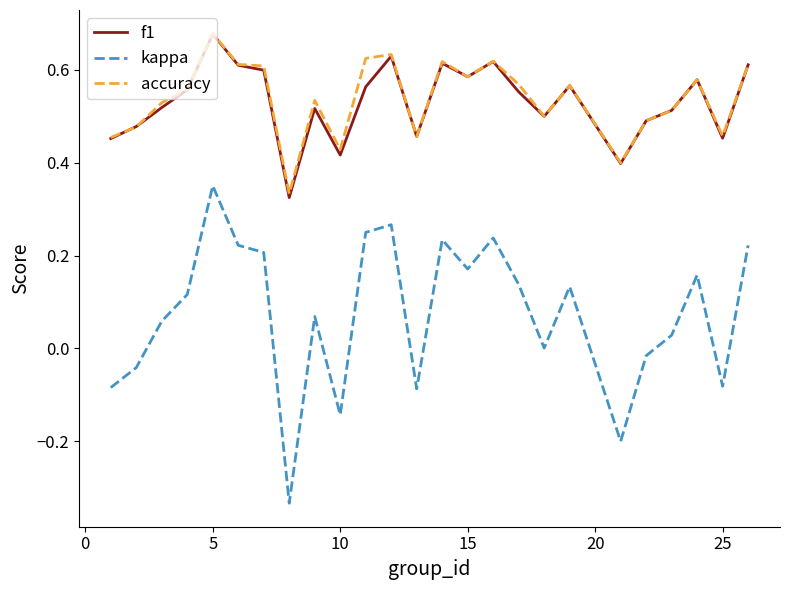

True or false: kappa and accuracy intersect in this chart.

False